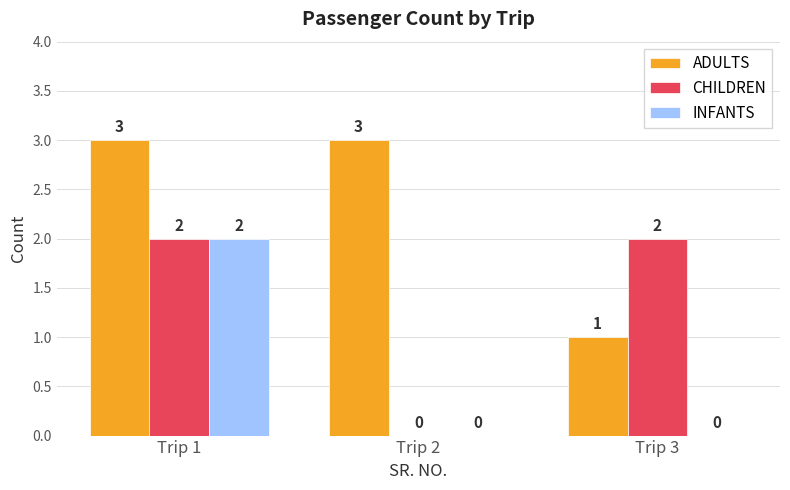

Reading right to left, transcribe all the data shown in this chart.

ADULTS: Trip 3=1	Trip 2=3	Trip 1=3
CHILDREN: Trip 3=2	Trip 2=0	Trip 1=2
INFANTS: Trip 3=0	Trip 2=0	Trip 1=2